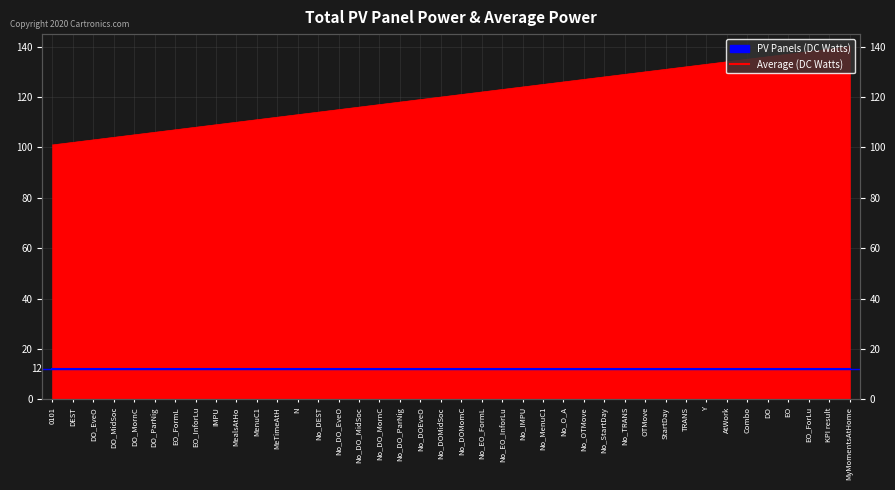

The value at No_TRANS is 129. True or false?

True